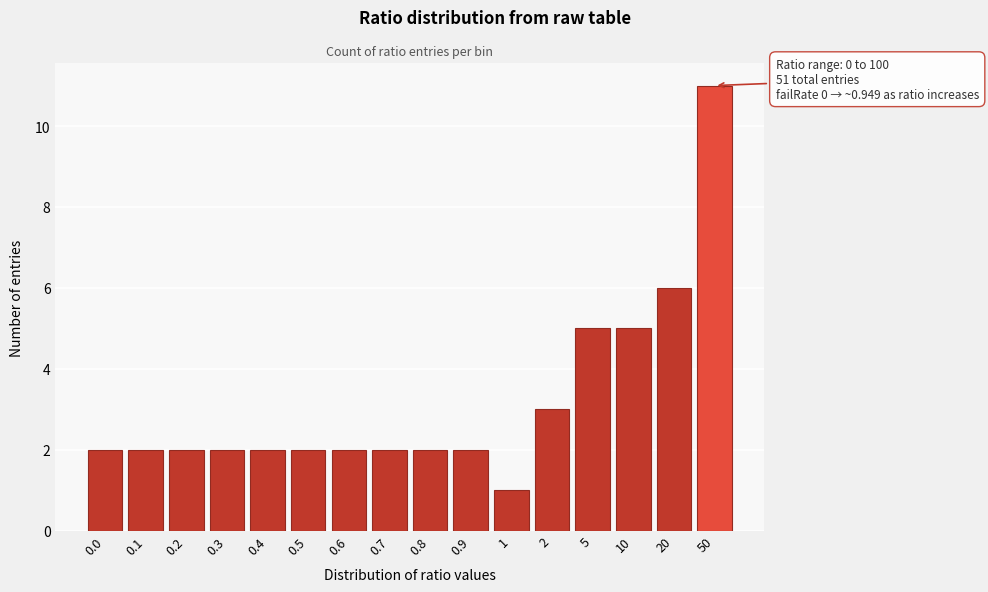

Reading left to right, what are all the values shown in this chart?

2	2	2	2	2	2	2	2	2	2	1	3	5	5	6	11